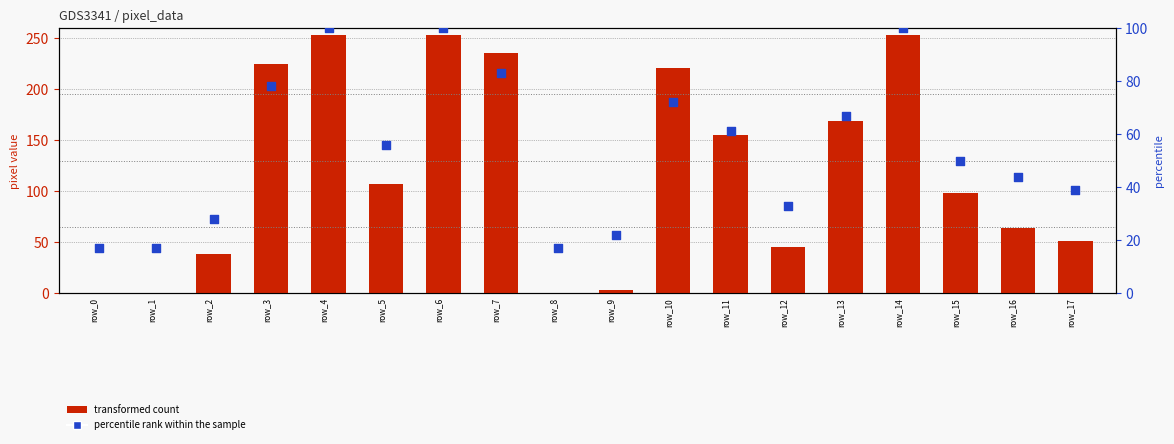

Which series contains the highest Y value?

transformed count